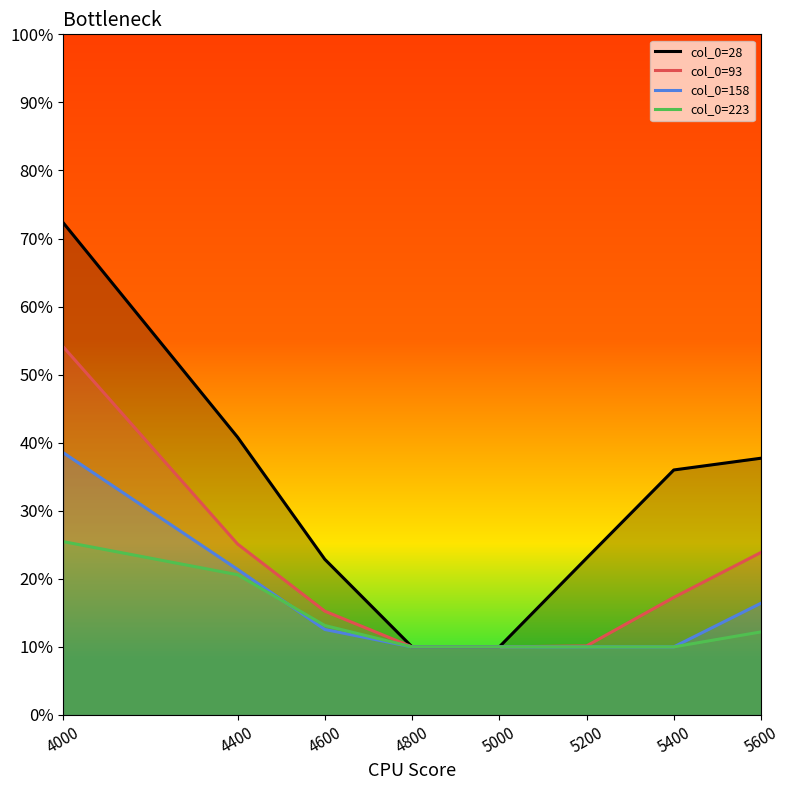

At which category is the sum across all series the highest?

4000